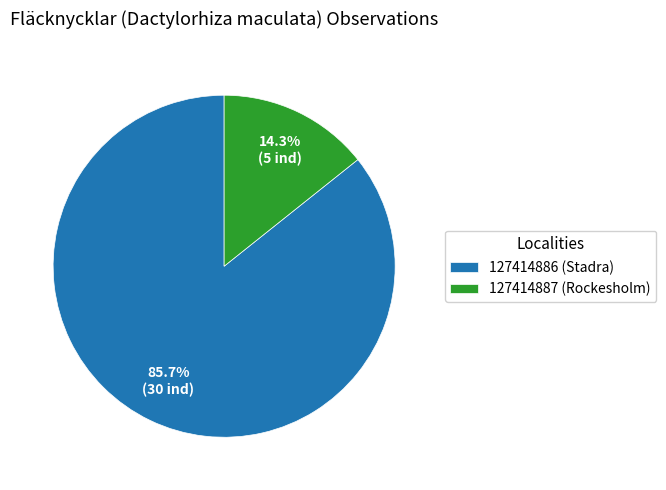

Which slice is the smallest?

127414887 (Rockesholm)